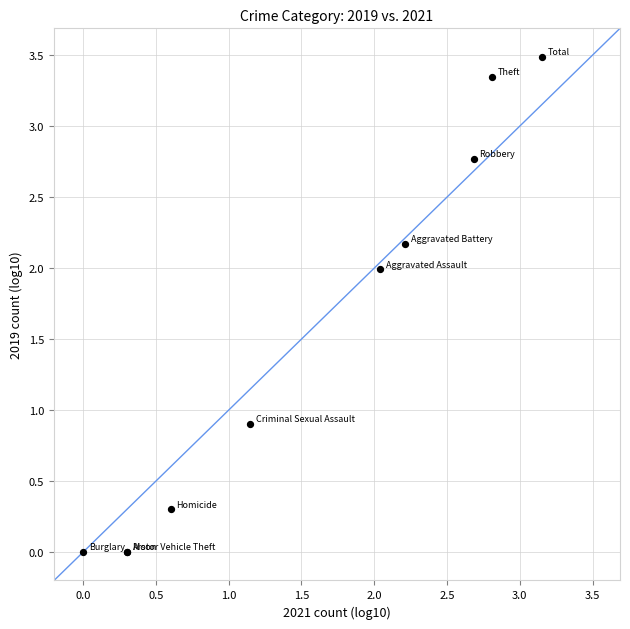

What Y value in the scatter plot is closest to 1?

0.9